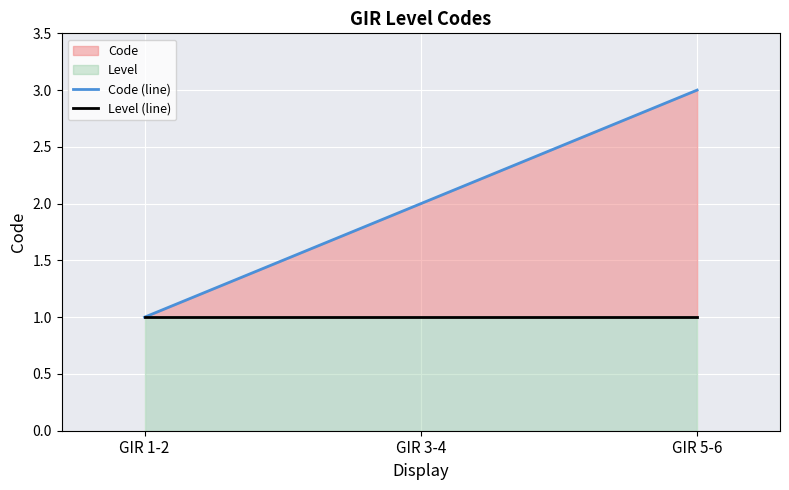

Rank the categories by Code (line) value from lowest to highest.

GIR 1-2, GIR 3-4, GIR 5-6